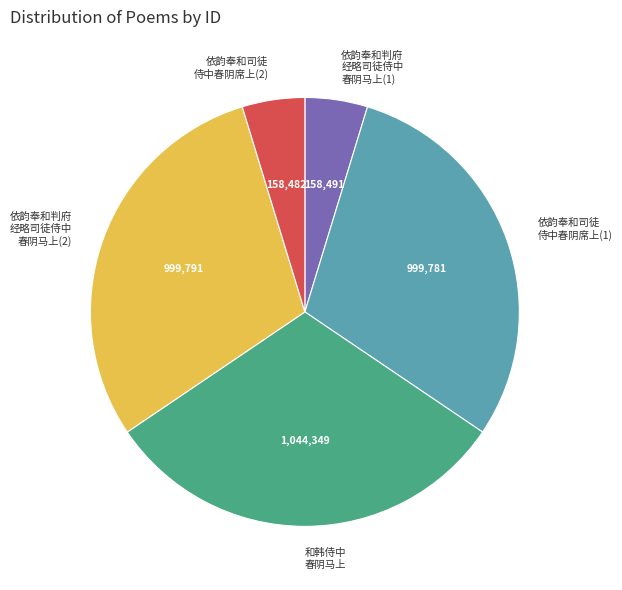

Which category has the biggest portion of the pie?

和韩侍中 春阴马上